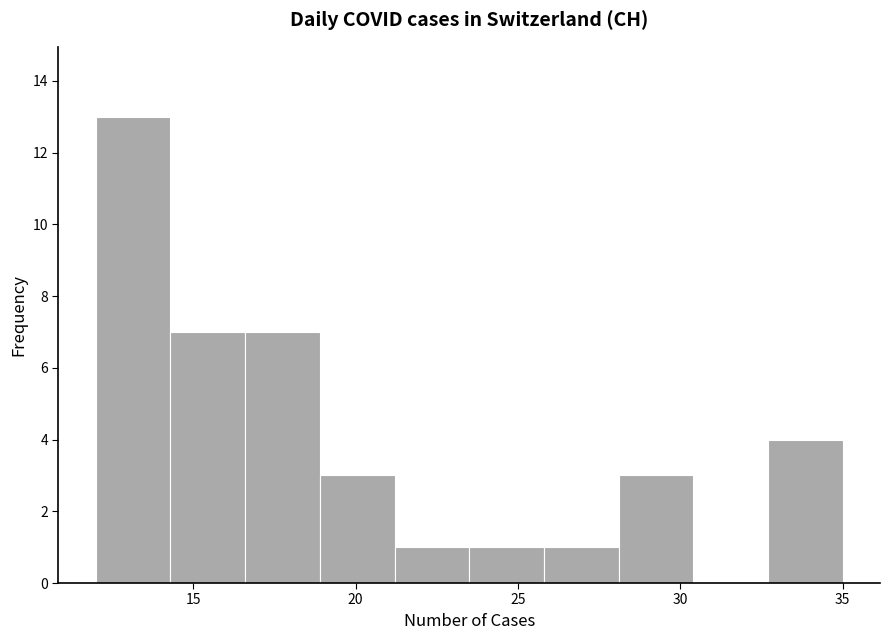

Which range on the x-axis has the tallest bar?

12.0 to 14.3